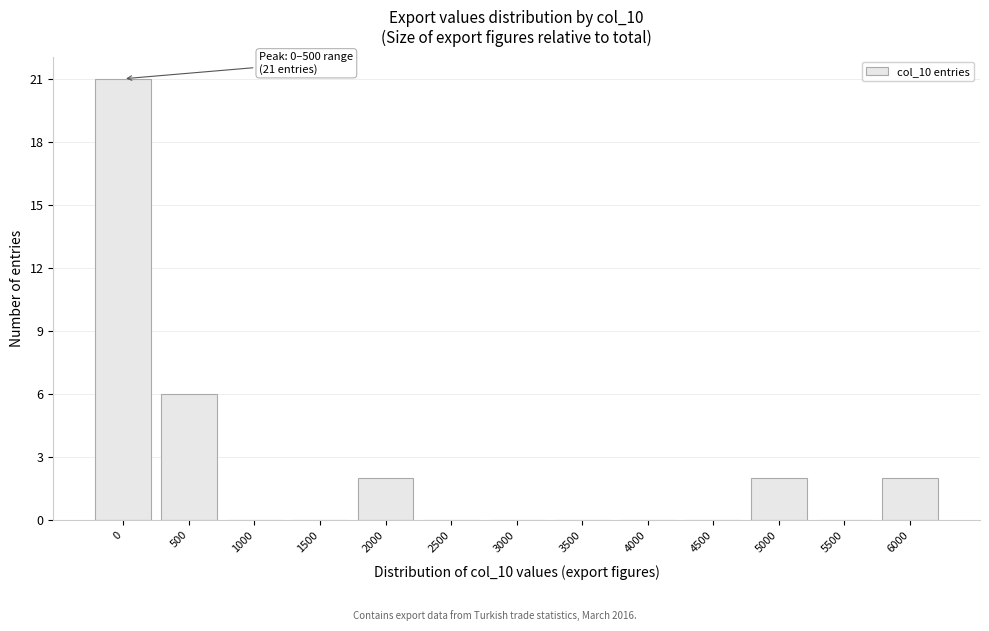

Reading right to left, transcribe all the data shown in this chart.

6000=2	5500=0	5000=2	4500=0	4000=0	3500=0	3000=0	2500=0	2000=2	1500=0	1000=0	500=6	0=21